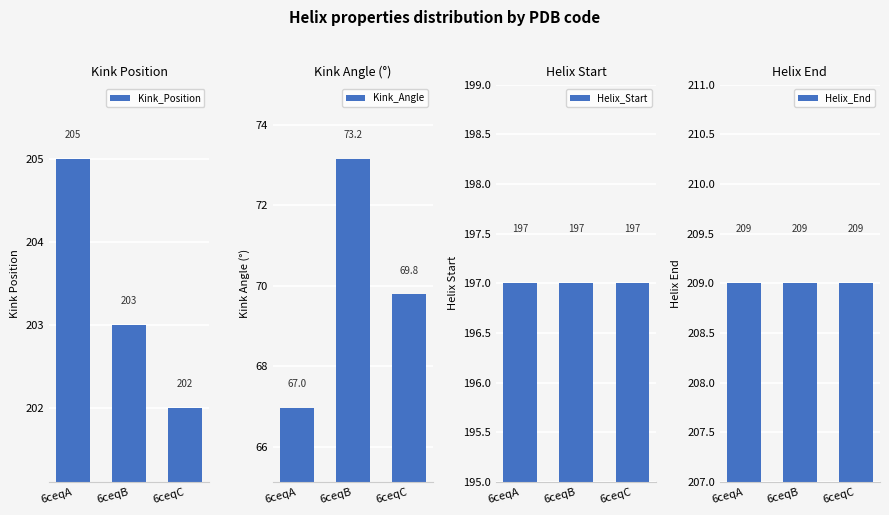

Where is Kink_Position nearest to the value 203?

6ceqB